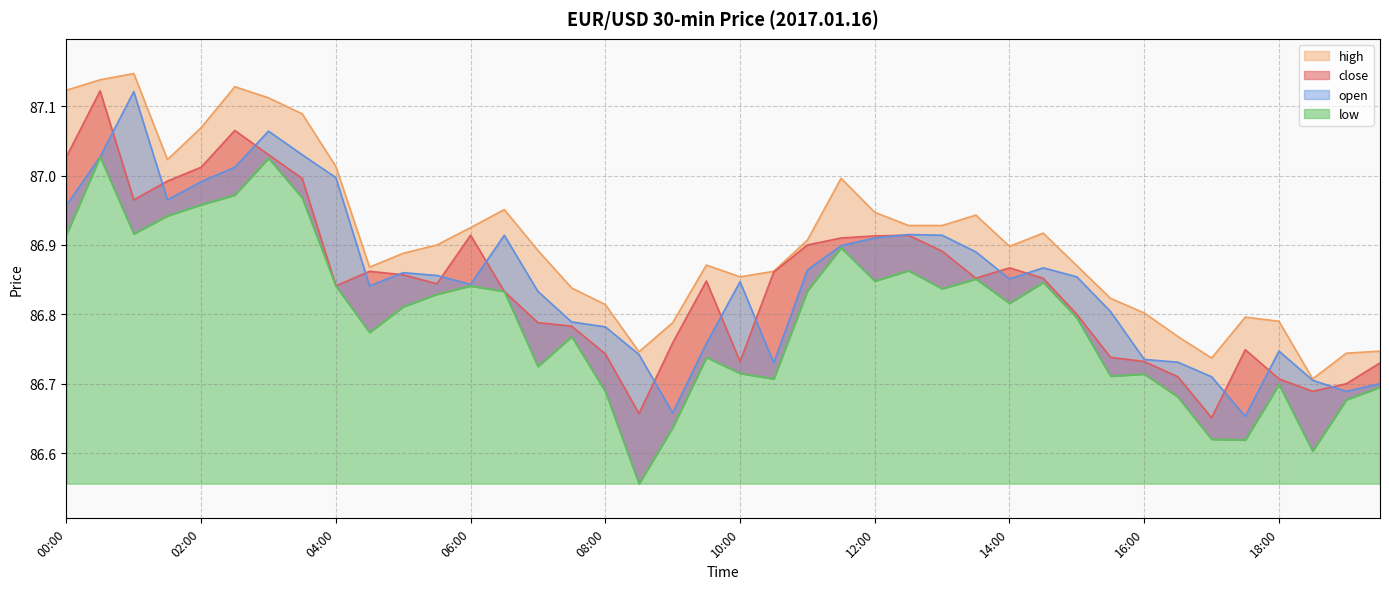

Where is the first local minimum for close?

01:00